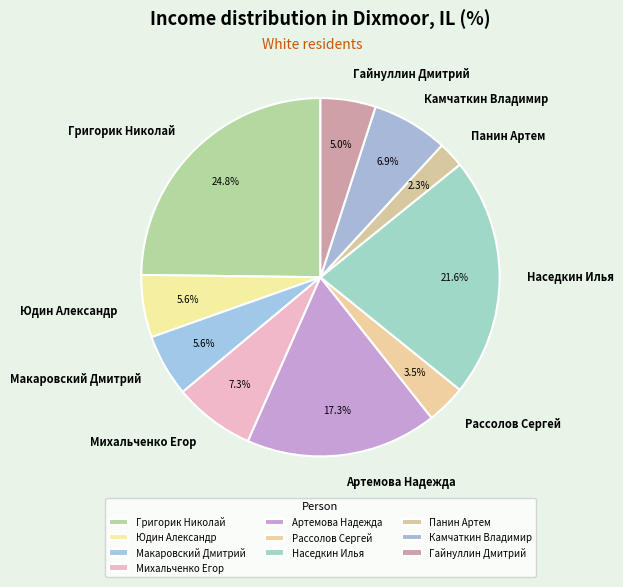

To the nearest percent, what is the average slice percentage?

10%